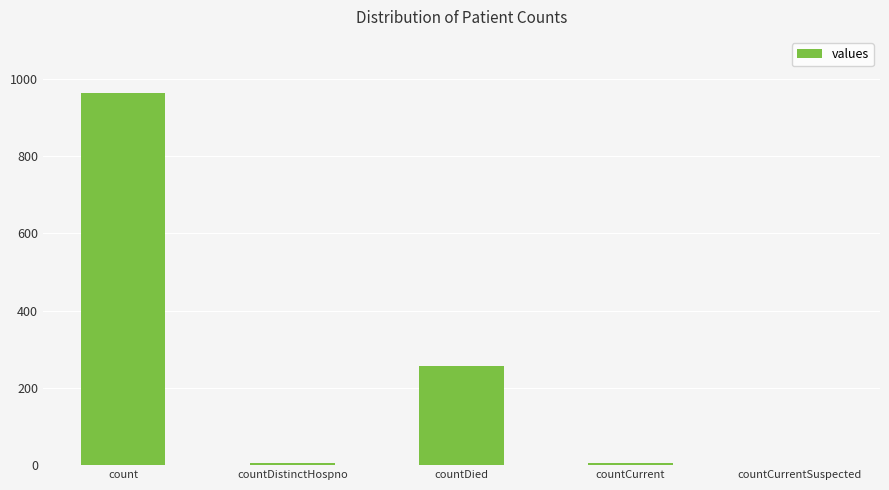

Reading left to right, what are all the values shown in this chart?

964	6	256	6	0